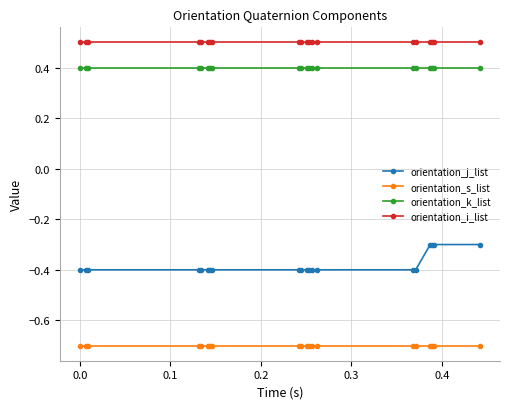

Which series has the largest total across all categories?

orientation_i_list